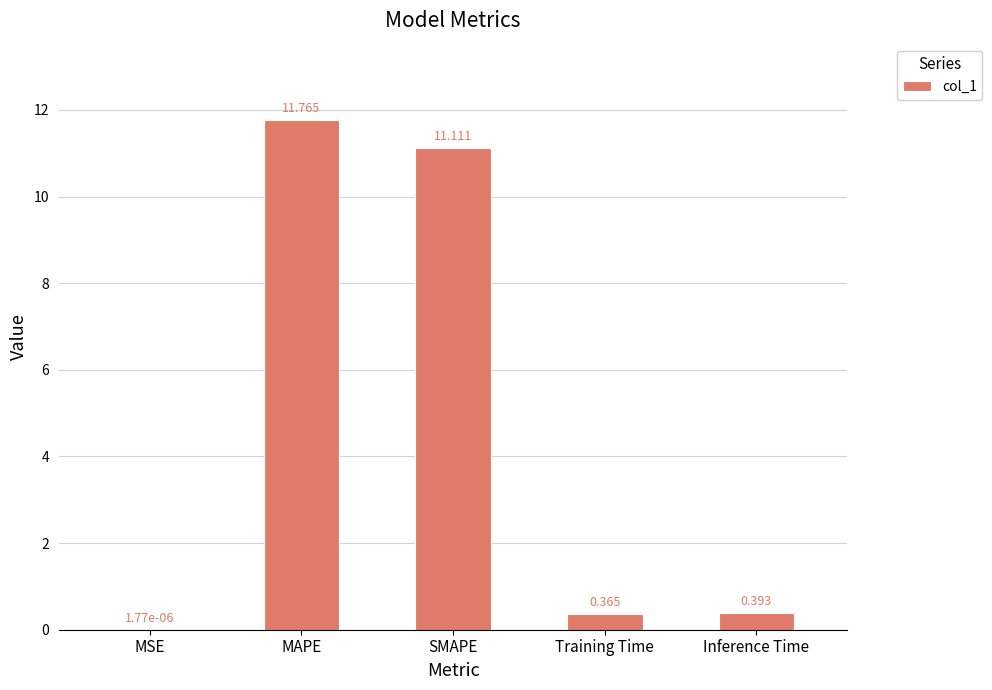

Which has a higher value, Training Time or SMAPE?

SMAPE